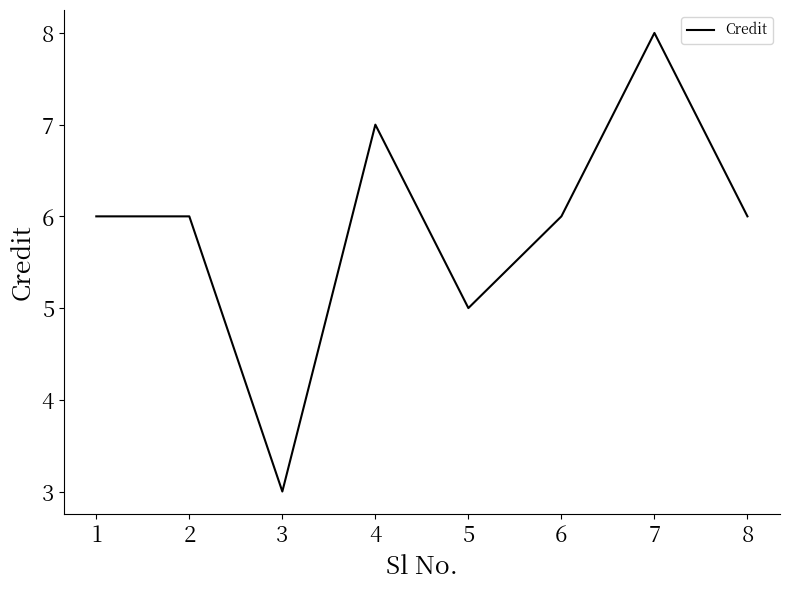

At which category does the chart reach its minimum across all series?

3